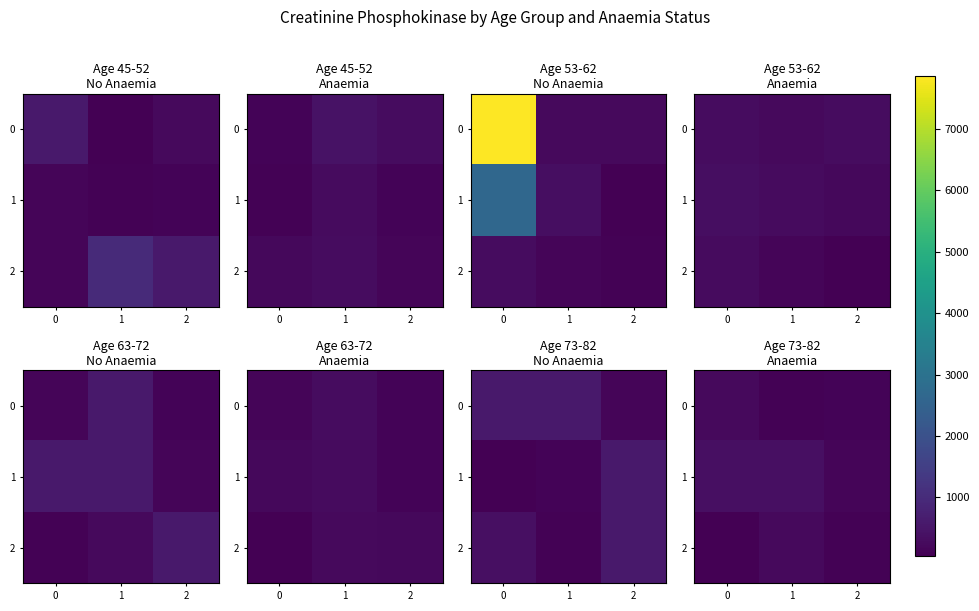

At 0, list the series in order from smallest to largest.

2, 0, 1